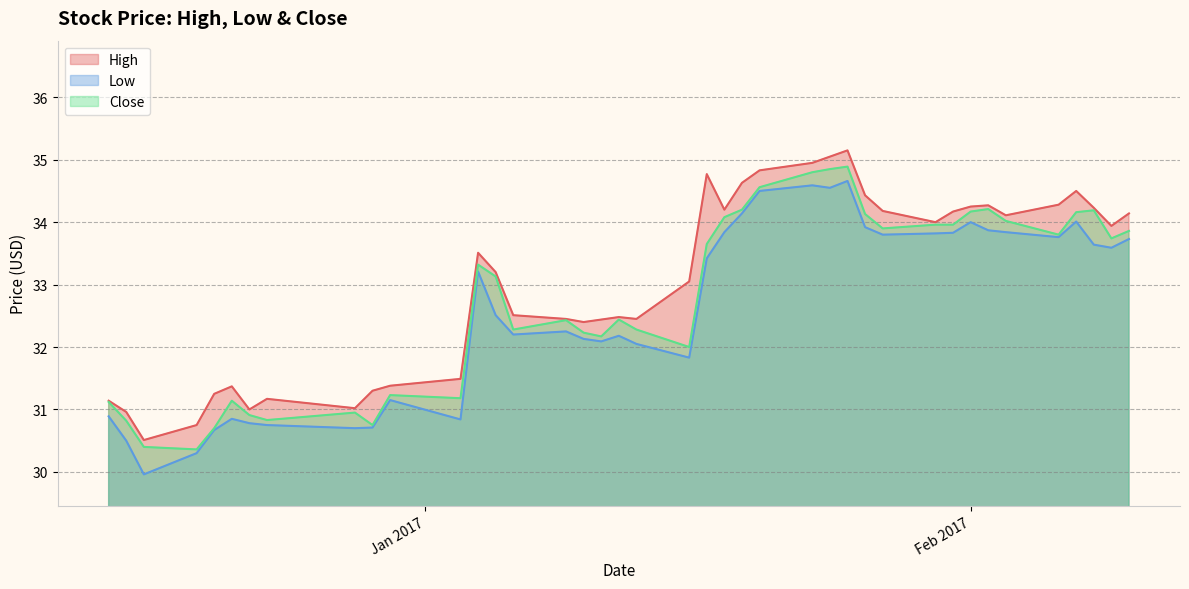

Which series changed the most between 2017-01-18 and 2017-02-08?

Low